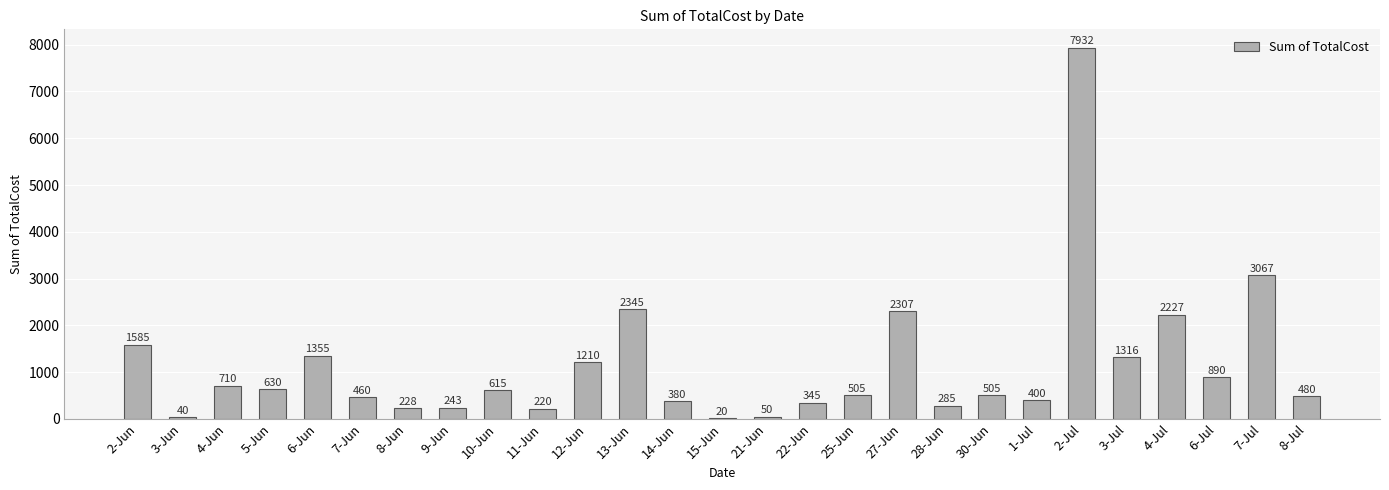

Are the bars grouped side by side (vs. stacked)?

No